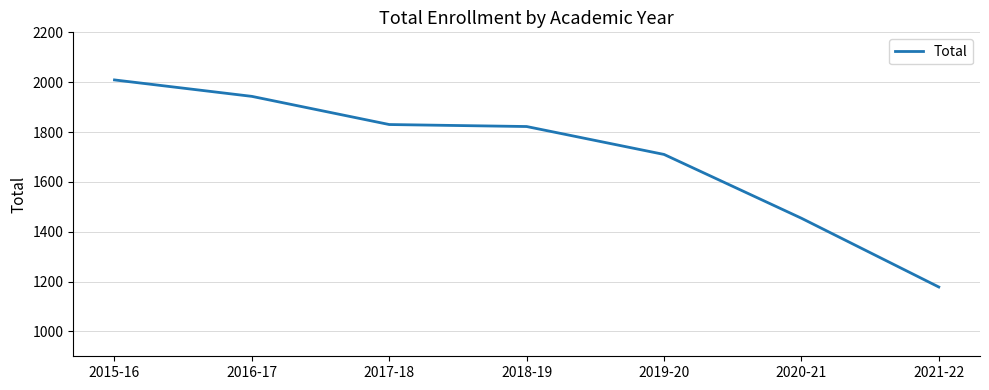

What is the difference between the maximum and minimum values?

831